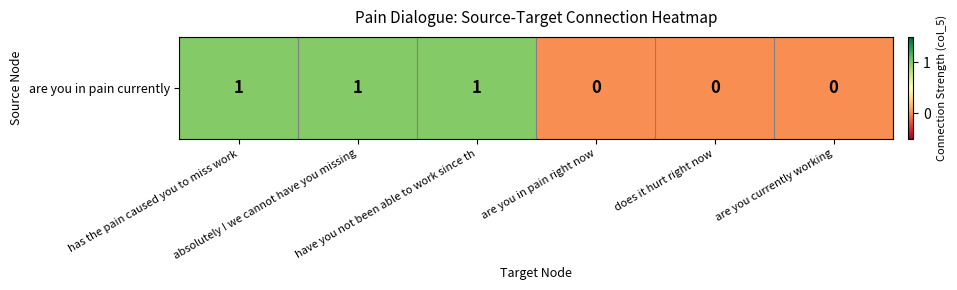

Rank the categories by value from highest to lowest.

has the pain caused you to miss work, absolutely ! we cannot have you missing, have you not been able to work since th, are you in pain right now, does it hurt right now, are you currently working